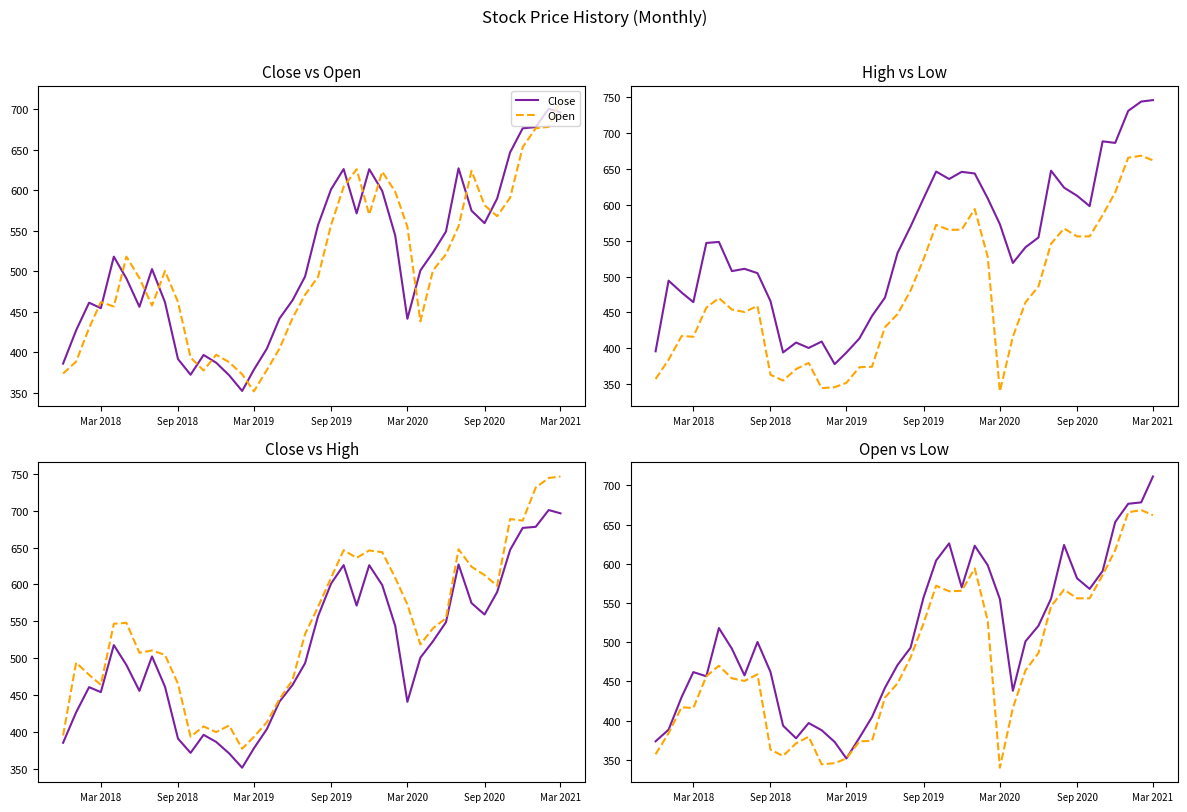

Is the value of High at 33 greater than the value of Close at 14?

Yes